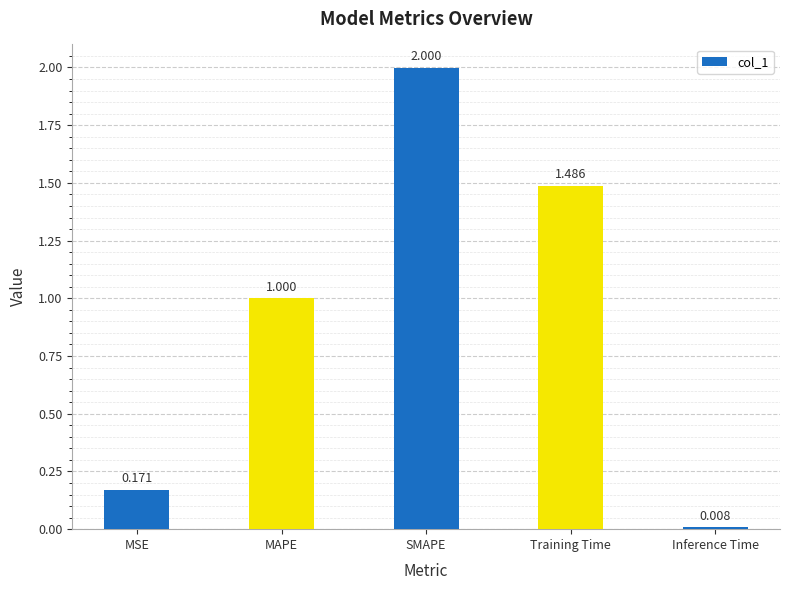

What is the change in value from MAPE to SMAPE?

+1.0